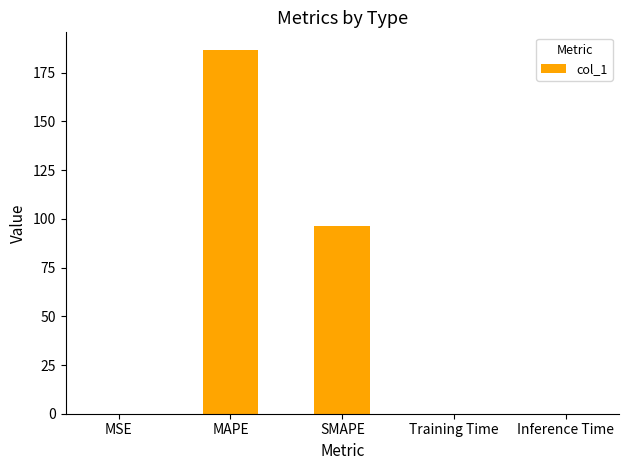

The chart shows a value of 126.3 at SMAPE. True or false?

False